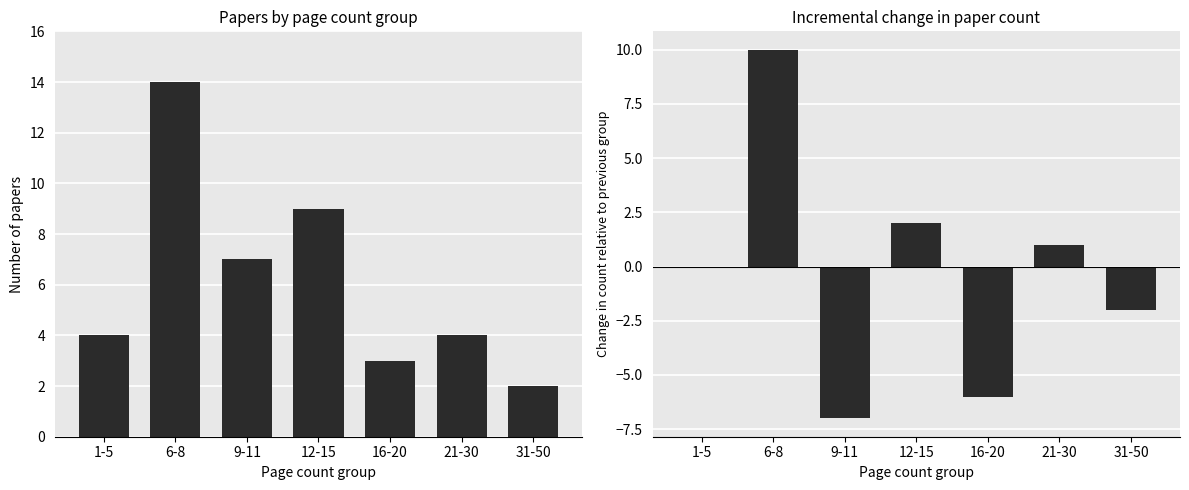

How many groups of bars are there?

7